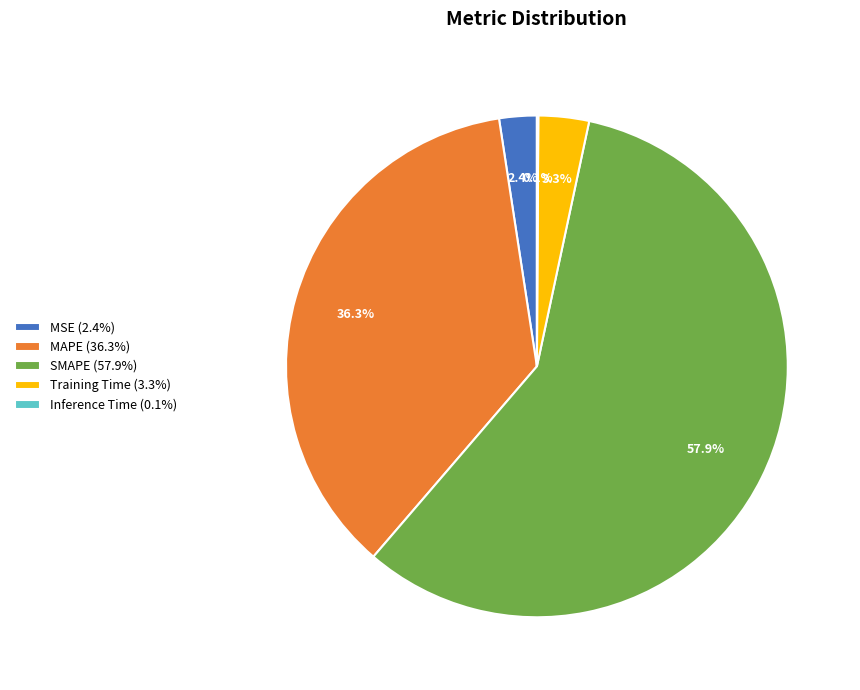

Combined, what portion of the pie is MAPE (36.3%) and SMAPE (57.9%)?

94.2%